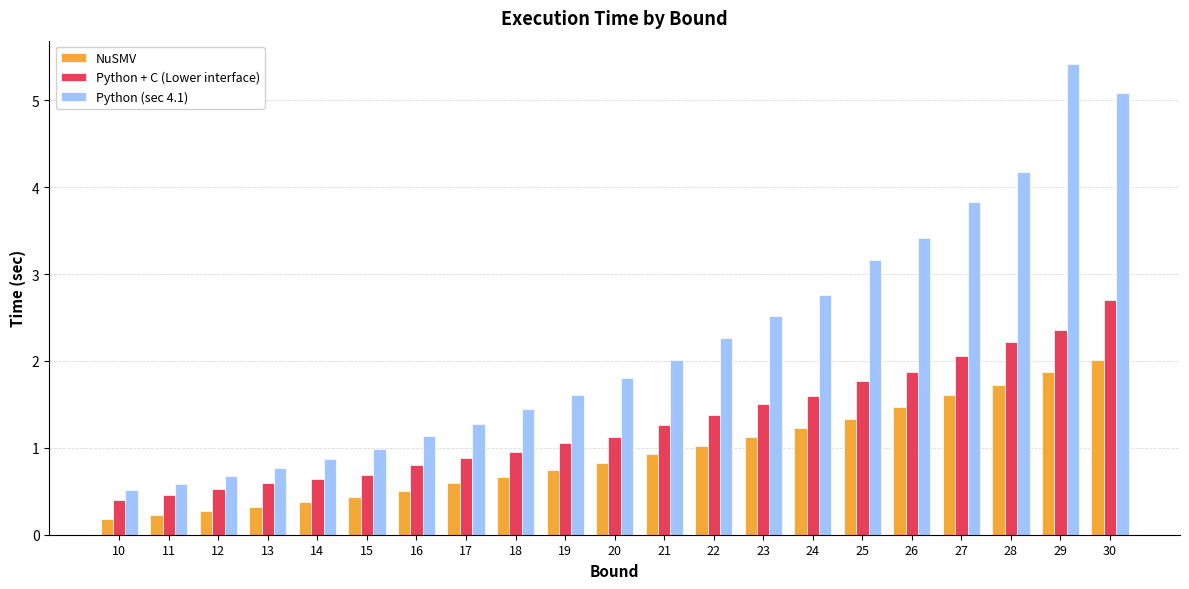

Is it true that NuSMV equals 1.0 at 26?

False